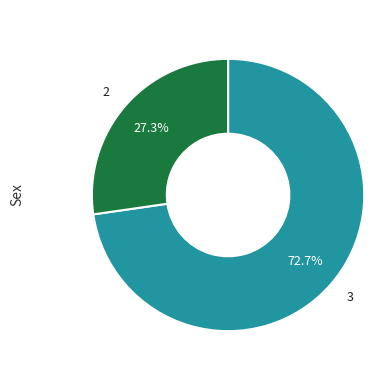

Is there a majority slice in this chart?

Yes